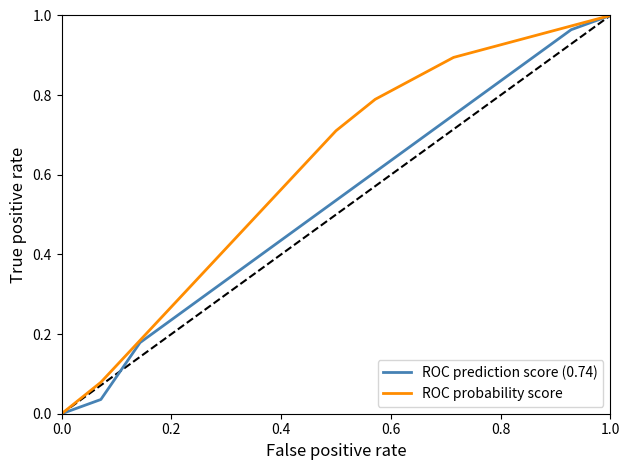

How many lines are shown in the chart?

2